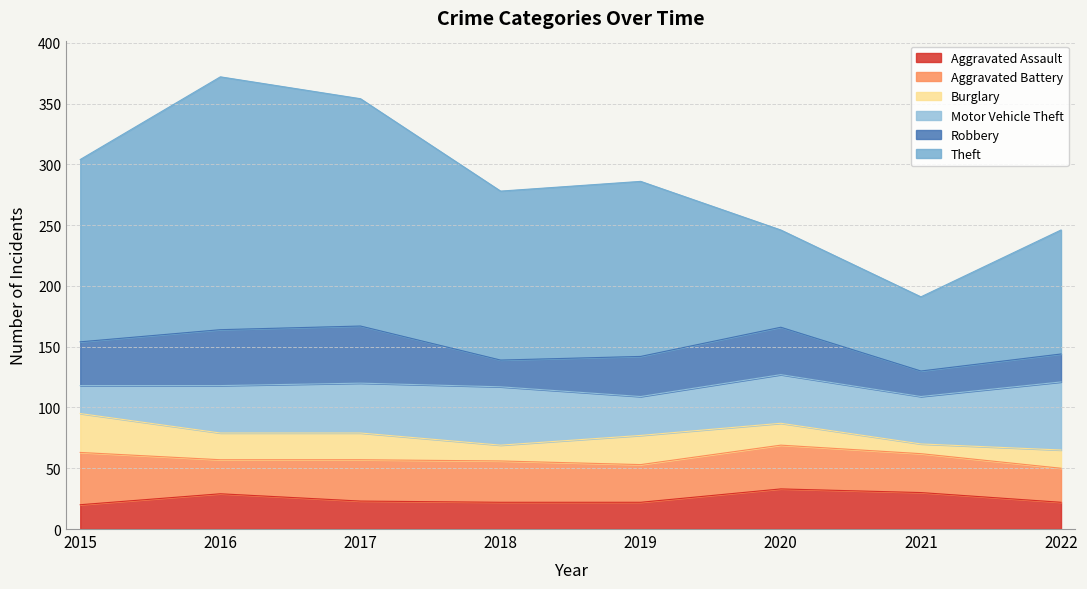

What is the greatest value displayed?

208